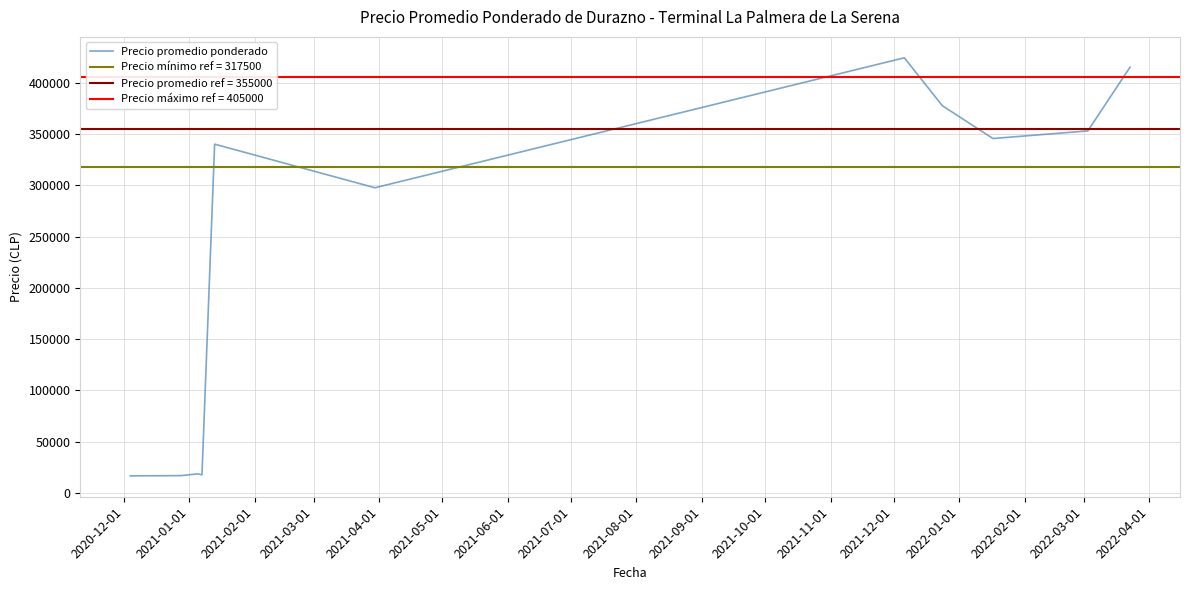

What is the lowest value of the Precio promedio ponderado series?

16750.0